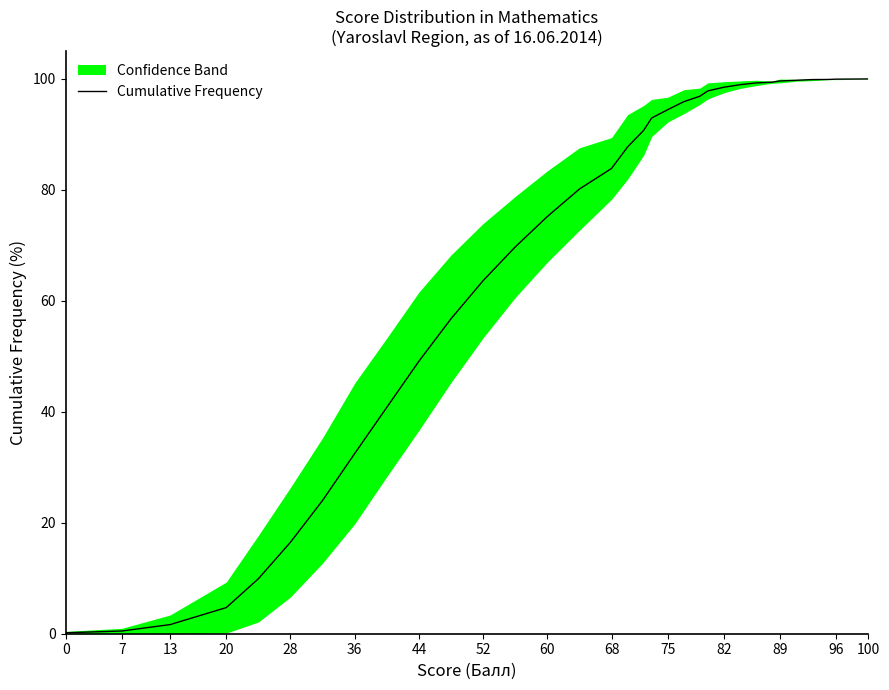

Count the number of categories in the chart.

33